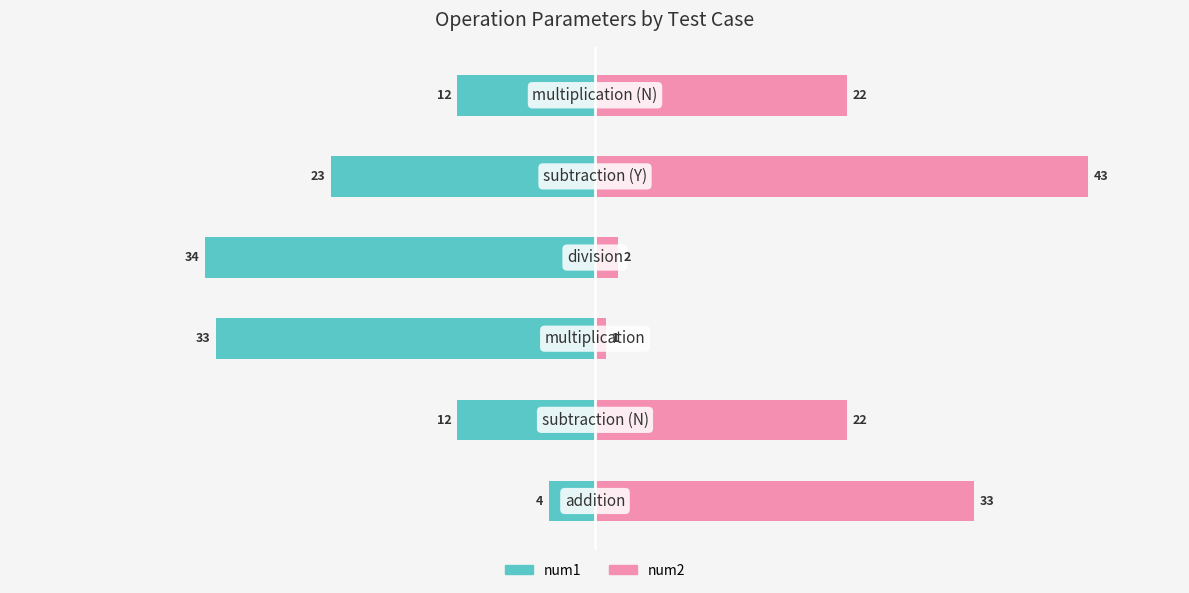

True or false: num2 has a value of 33 at 0.

True